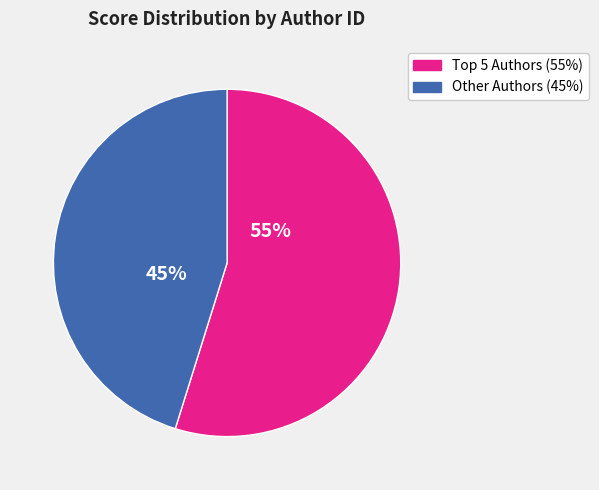

To the nearest percent, what is the average slice percentage?

50%